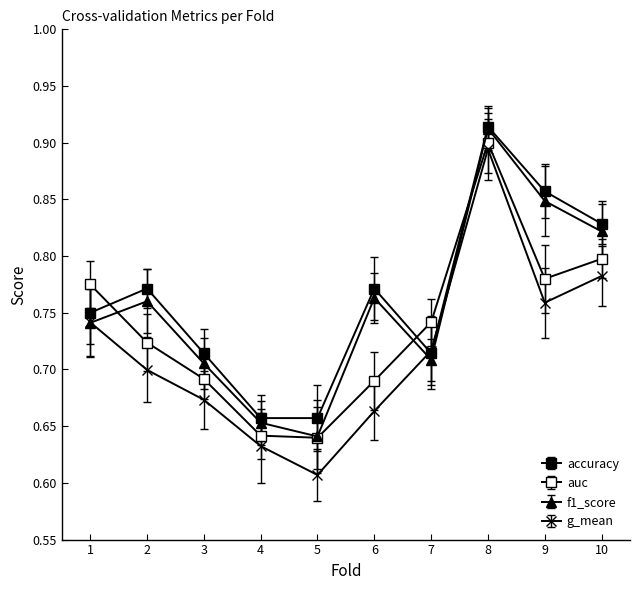

Is this an area chart (filled region under the line)?

No